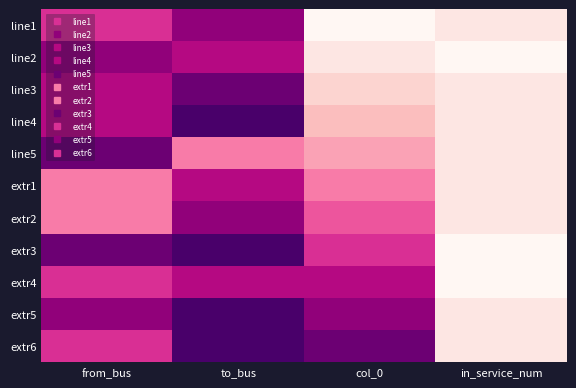

At how many categories does at least one series exceed 0?

4